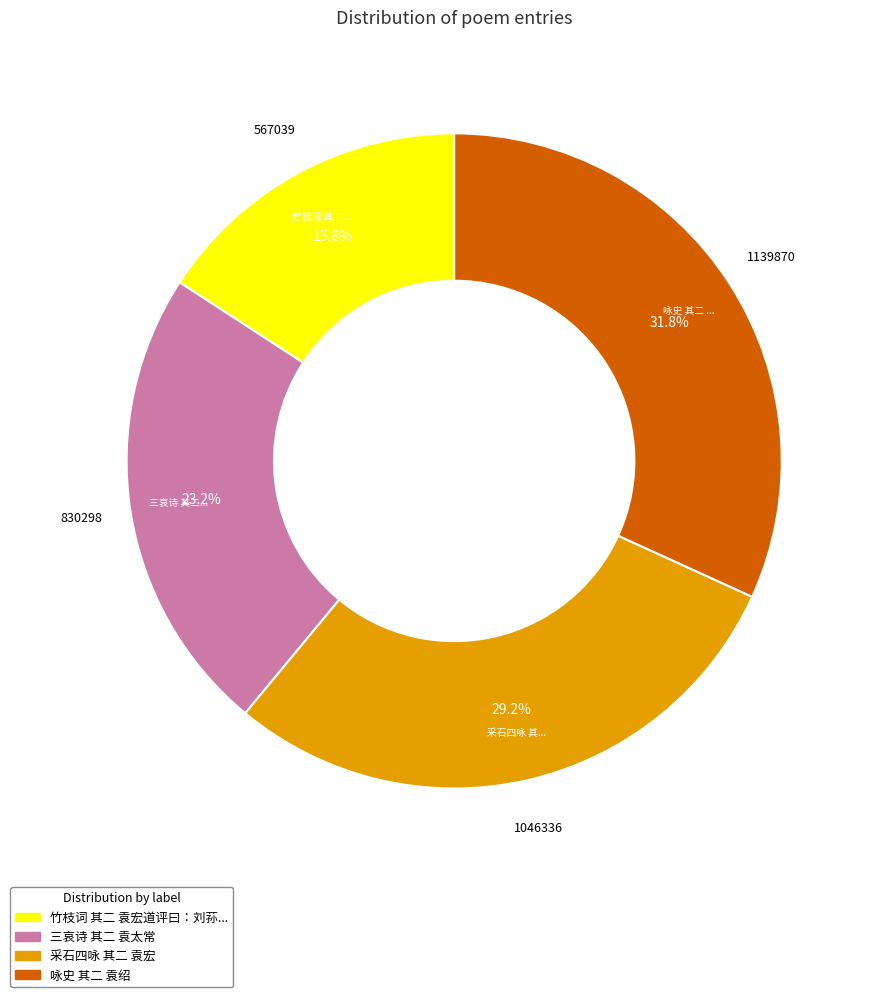

Does any single category account for the majority?

No